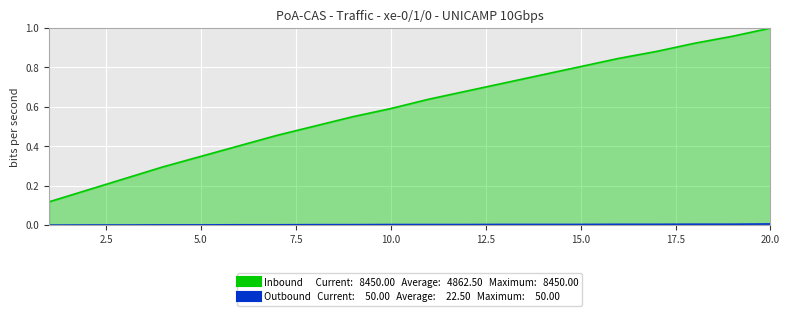

What are all the series names shown in the legend?

Inbound, Outbound